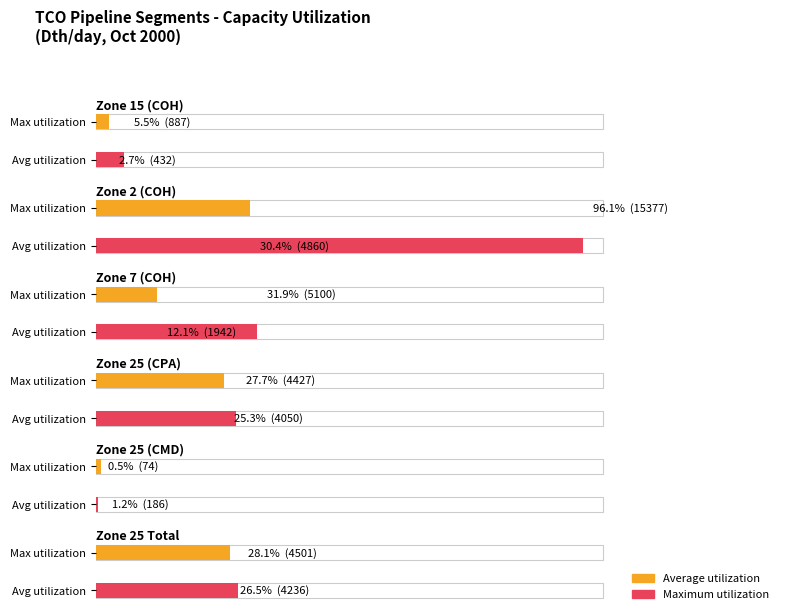

At which label does Average utilization first exceed 4050?

Zone 2 (COH)